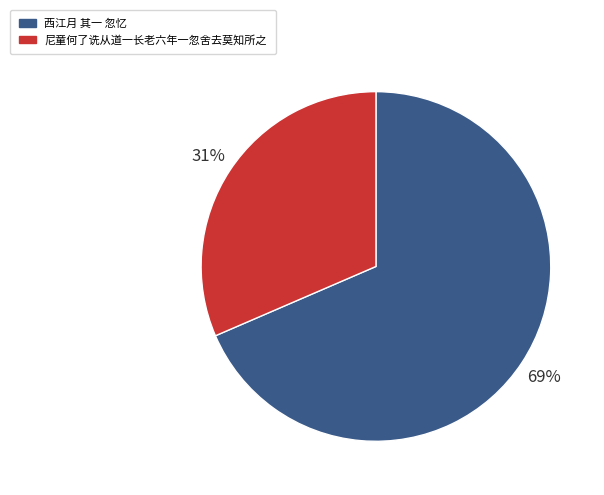

Which category has the smallest portion of the pie?

尼童何了诜从道一长老六年一忽舍去莫知所之